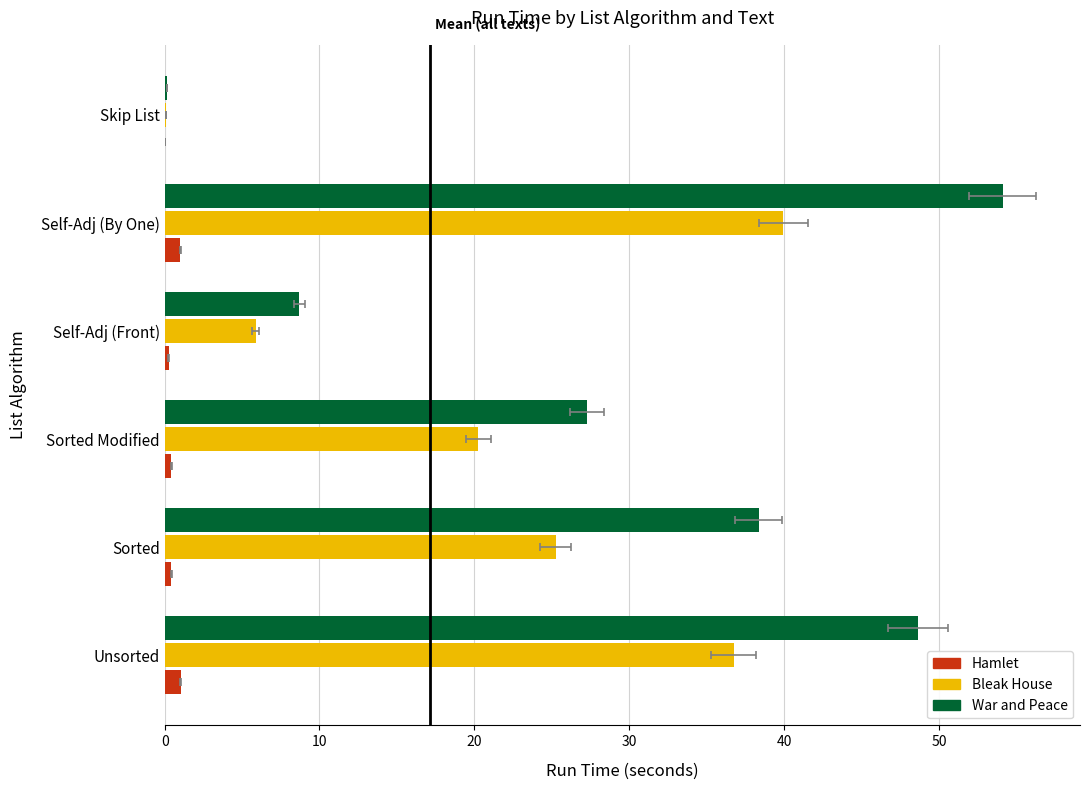

Count the number of categories in the chart.

6